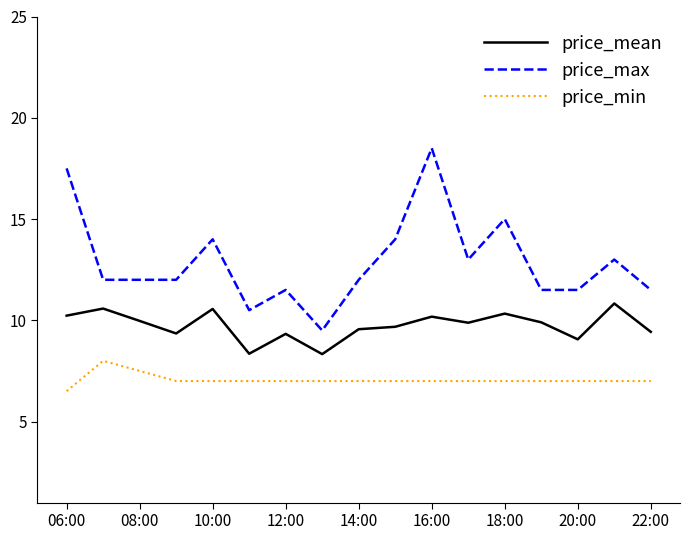

Which series has the widest spread of values?

price_max